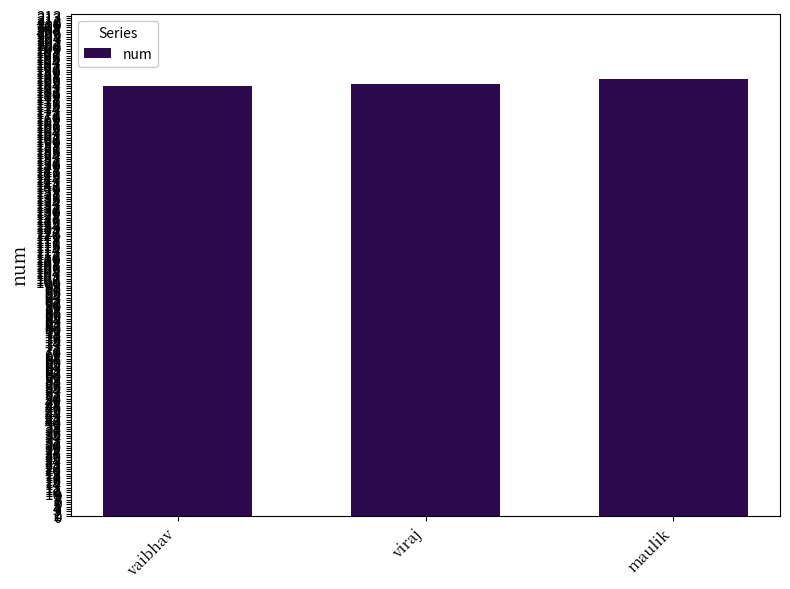

Read the value at maulik.

186